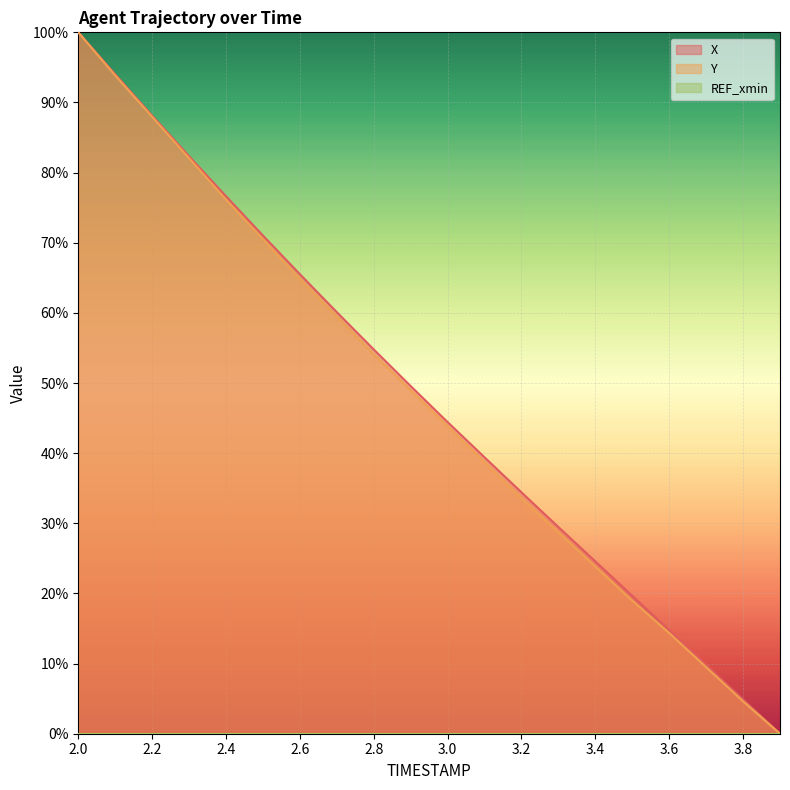

How many lines are shown in the chart?

3